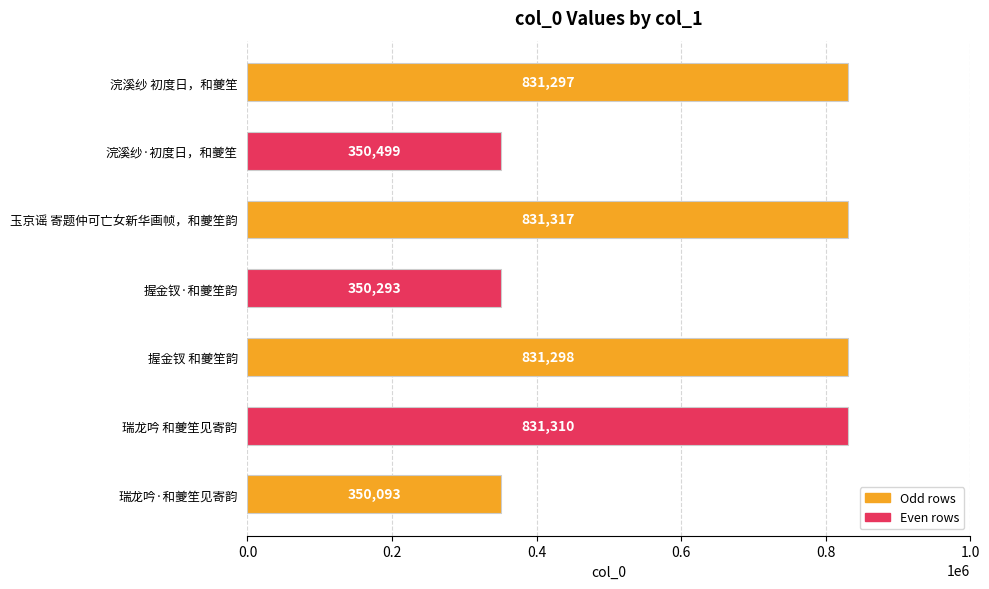

Which label corresponds to the smallest value in the chart?

瑞龙吟·和夔笙见寄韵